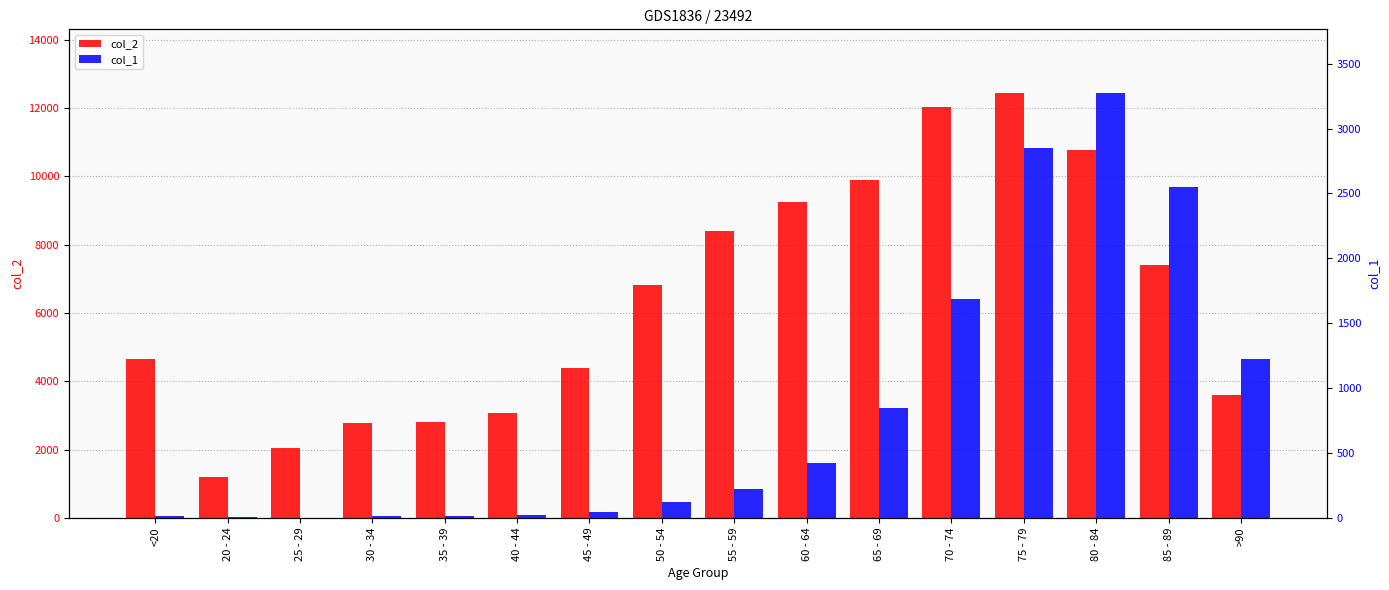

What is the sum of the col_2 values at 75 - 79 and 65 - 69?

22317